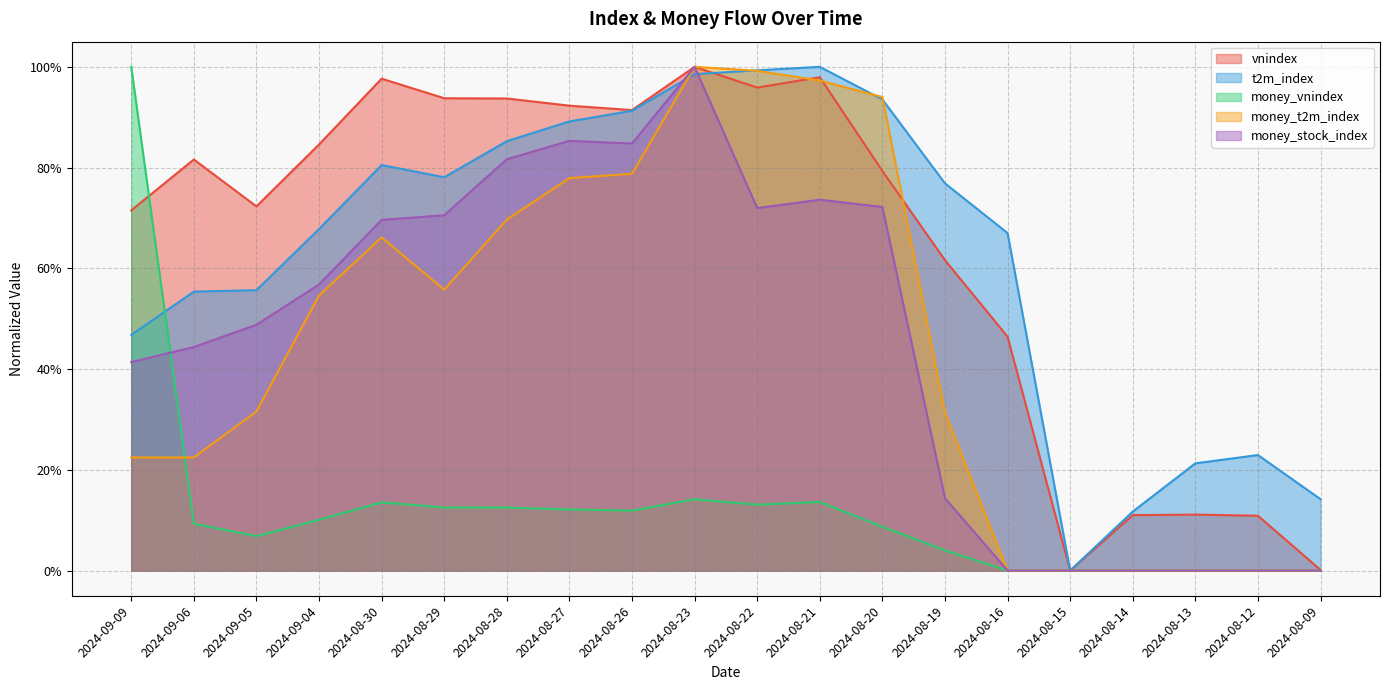

Reading right to left, list all the values displayed in this chart.

vnindex: 0.0	0.1	0.1	0.1	0.0	0.5	0.6	0.8	1.0	1.0	1.0	0.9	0.9	0.9	0.9	1.0	0.8	0.7	0.8	0.7
t2m_index: 0.1	0.2	0.2	0.1	0.0	0.7	0.8	0.9	1.0	1.0	1.0	0.9	0.9	0.9	0.8	0.8	0.7	0.6	0.6	0.5
money_vnindex: 0.0	0.0	0.0	0.0	0.0	0.0	0.0	0.1	0.1	0.1	0.1	0.1	0.1	0.1	0.1	0.1	0.1	0.1	0.1	1.0
money_t2m_index: 0.0	0.0	0.0	0.0	0.0	0.0	0.3	0.9	1.0	1.0	1.0	0.8	0.8	0.7	0.6	0.7	0.5	0.3	0.2	0.2
money_stock_index: 0.0	0.0	0.0	0.0	0.0	0.0	0.1	0.7	0.7	0.7	1.0	0.8	0.9	0.8	0.7	0.7	0.6	0.5	0.4	0.4